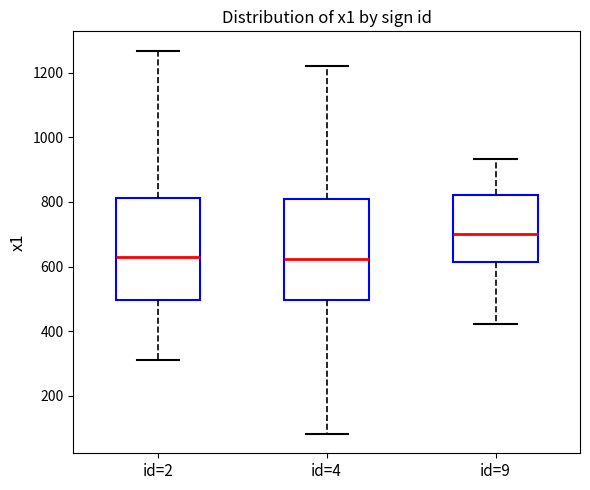

Reading left to right, read every box against the y-axis: the position of its median line, the range the box covers, and the ends of its whiskers. The values are not printed on the chart, so give them approximately, as read against the axis.

id=2: median 620, box 500 to 820, whiskers 320 to 1260
id=4: median 620, box 500 to 800, whiskers 80 to 1220
id=9: median 700, box 620 to 820, whiskers 420 to 940